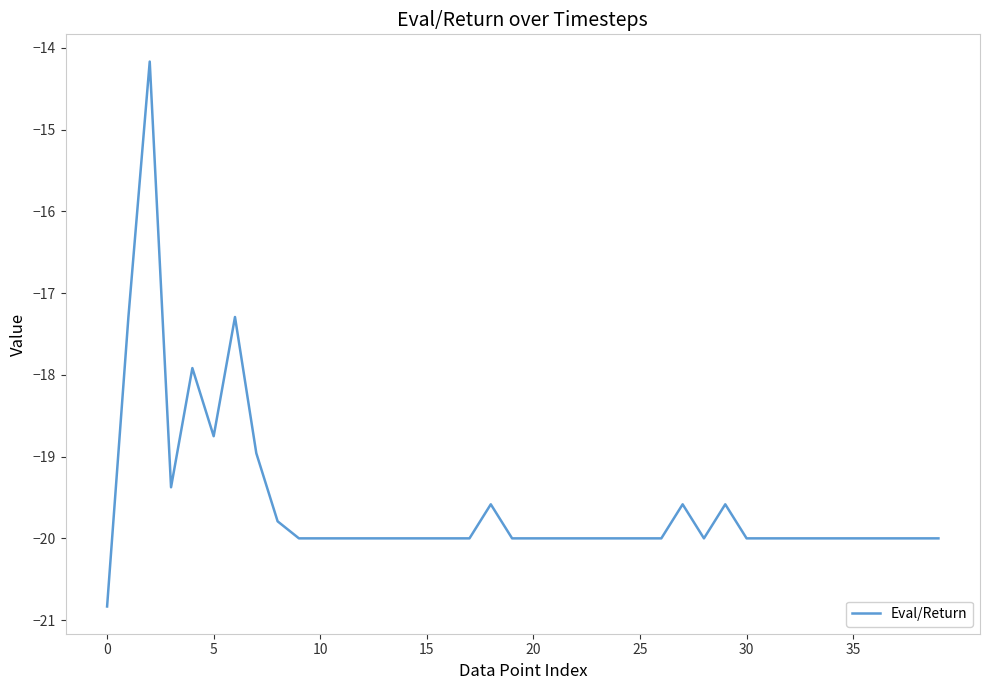

What is the difference between the maximum and minimum values?

6.7